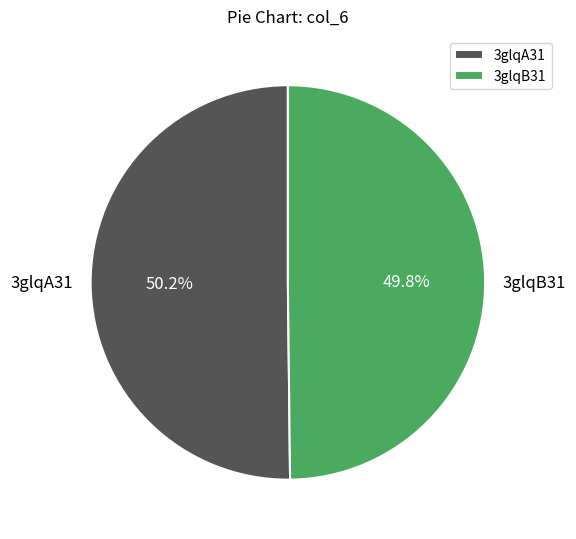

Is there a majority slice in this chart?

Yes